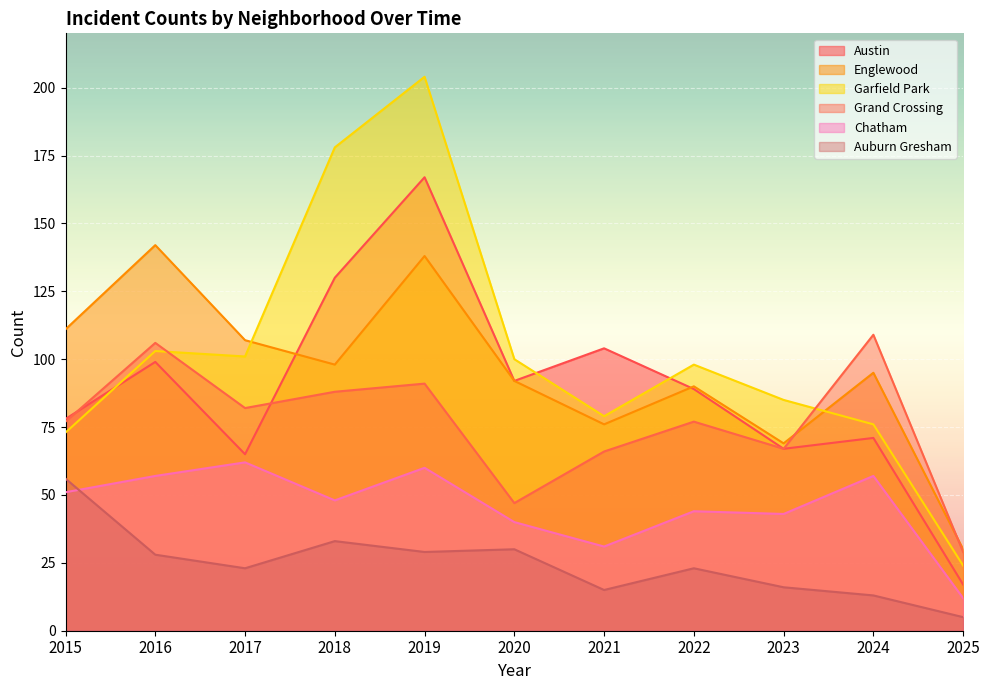

What is the value of the Grand Crossing point at the 4th from the left?

88